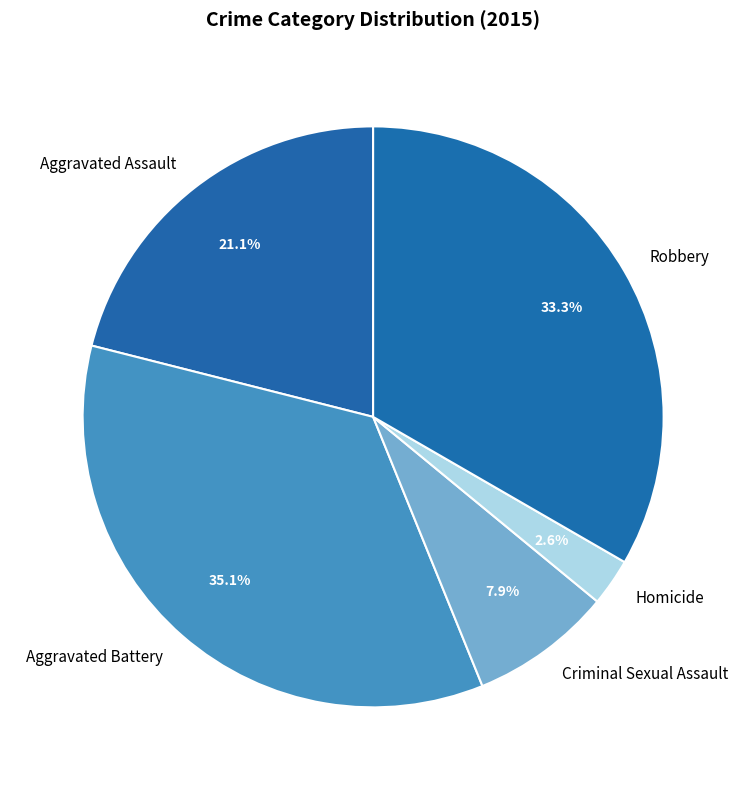

Is it true that Robbery is 33% of the pie?

True